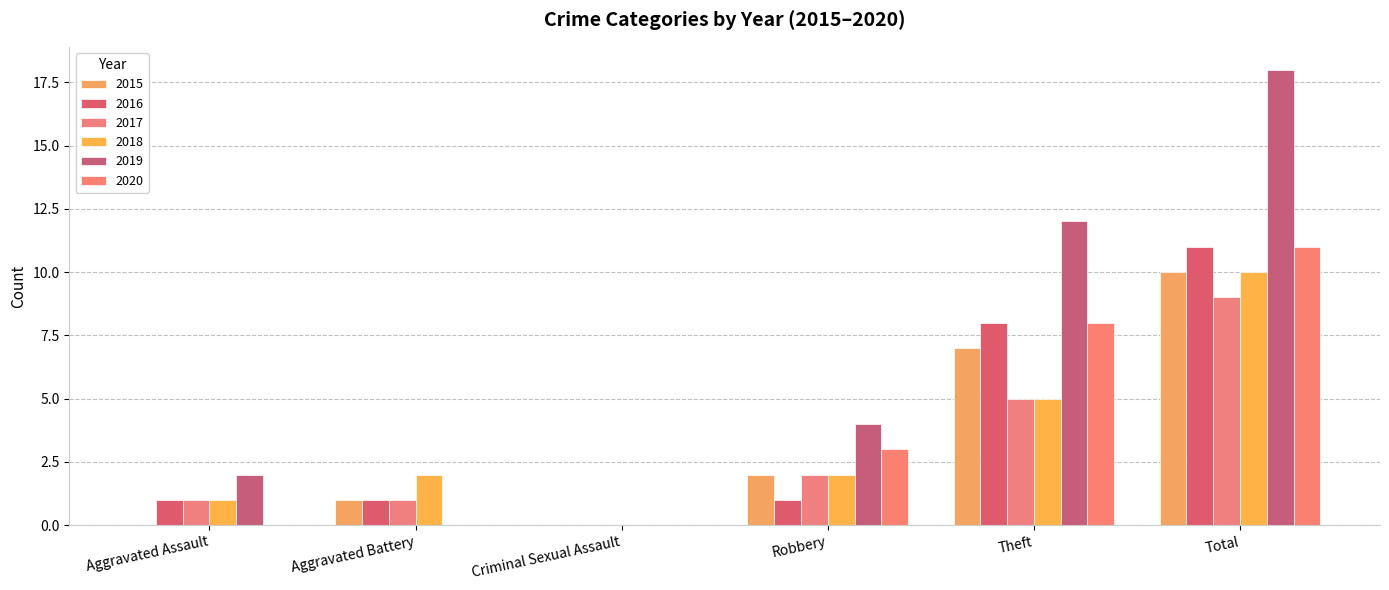

Are the bars grouped side by side (vs. stacked)?

Yes